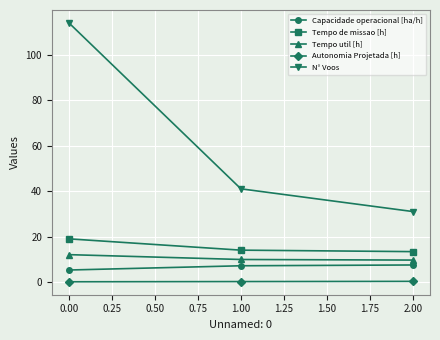

The value of N° Voos at 2.00 is 6.3. True or false?

False